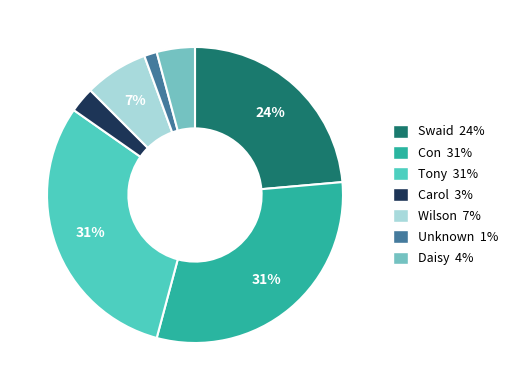

Does any single category account for the majority?

No